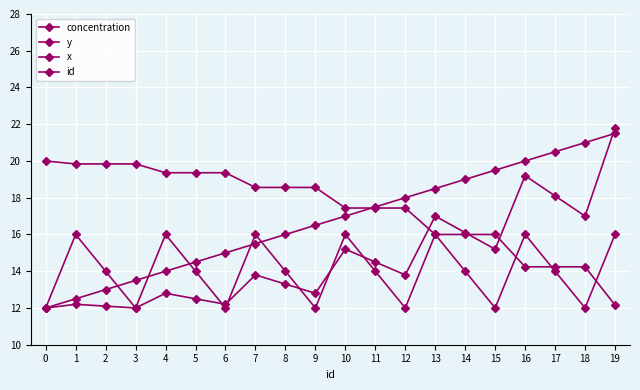

How many lines are shown in the chart?

4